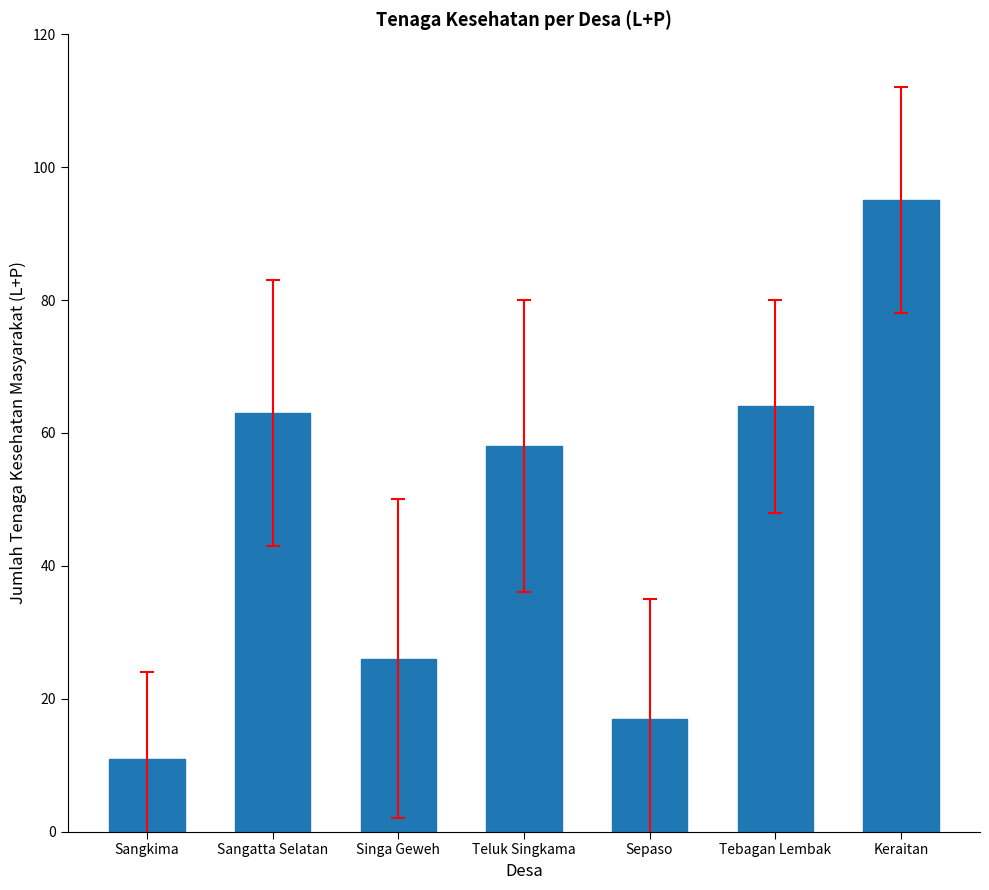

What is the smallest value displayed?

11